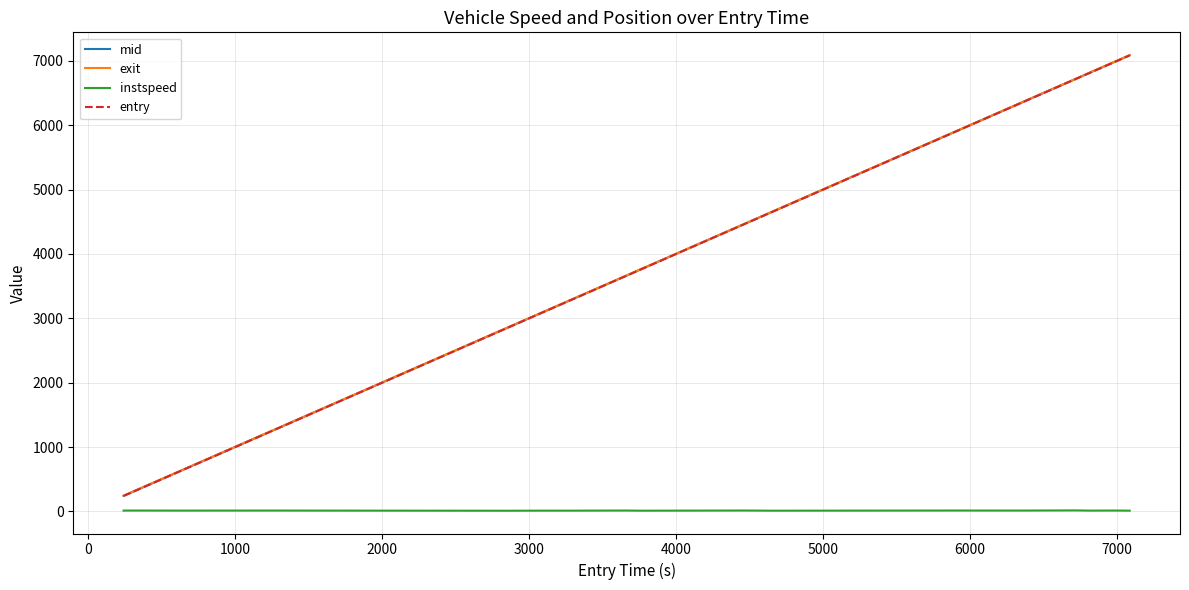

True or false: mid and instspeed intersect in this chart.

False